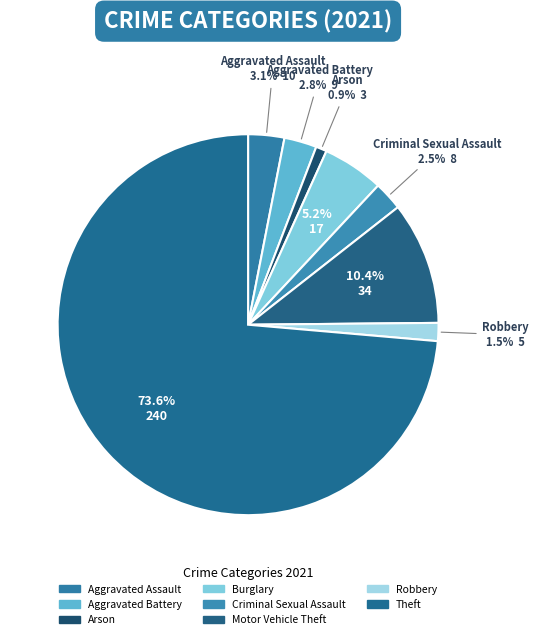

To the nearest percent, what portion does Motor Vehicle Theft represent?

10%